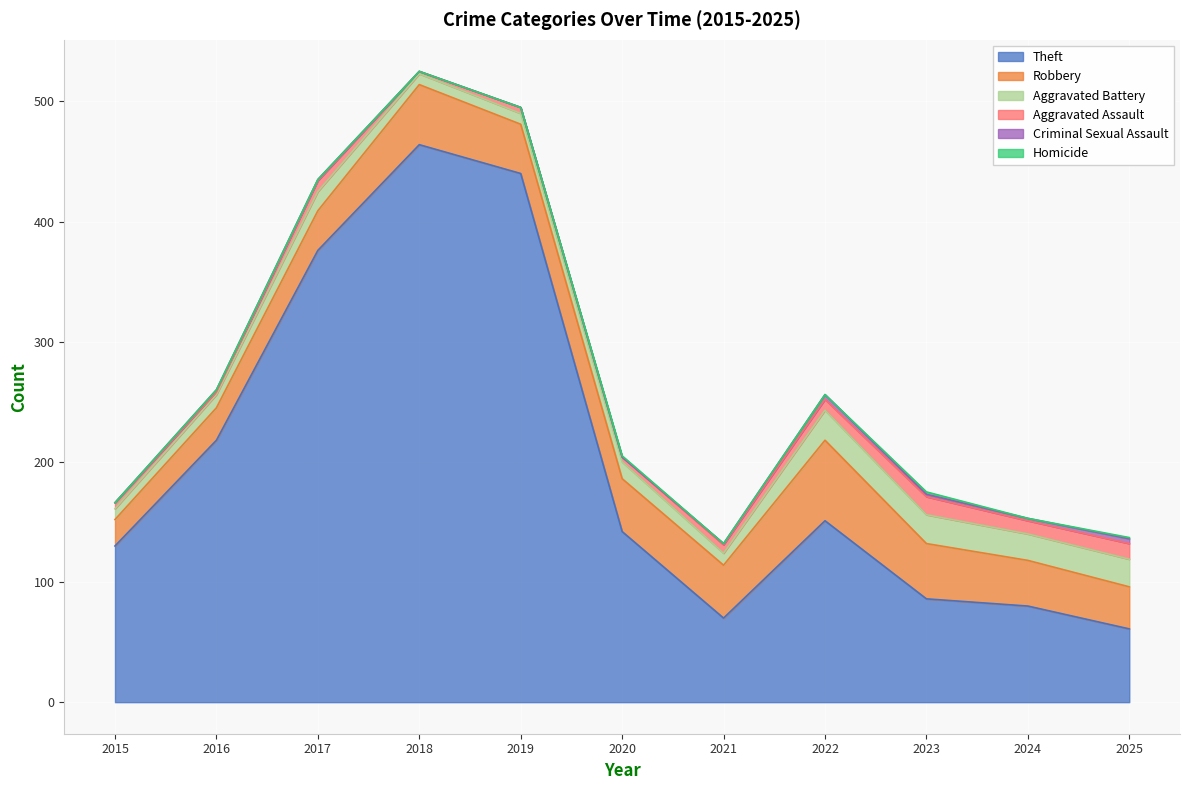

What is the sum of the Aggravated Battery values at 2017 and 2024?

38